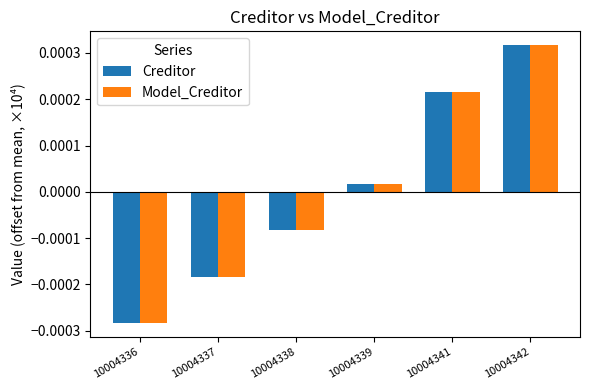

List the labels in order of Model_Creditor value, largest first.

10004342, 10004341, 10004339, 10004338, 10004337, 10004336